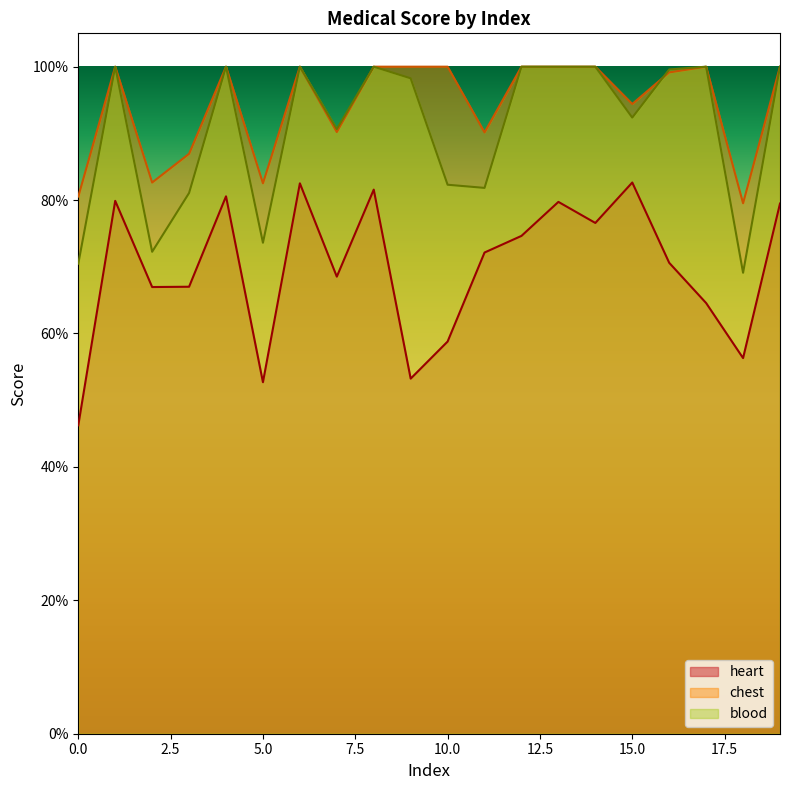

Is the value of blood at 1 greater than the value of heart at 10?

Yes